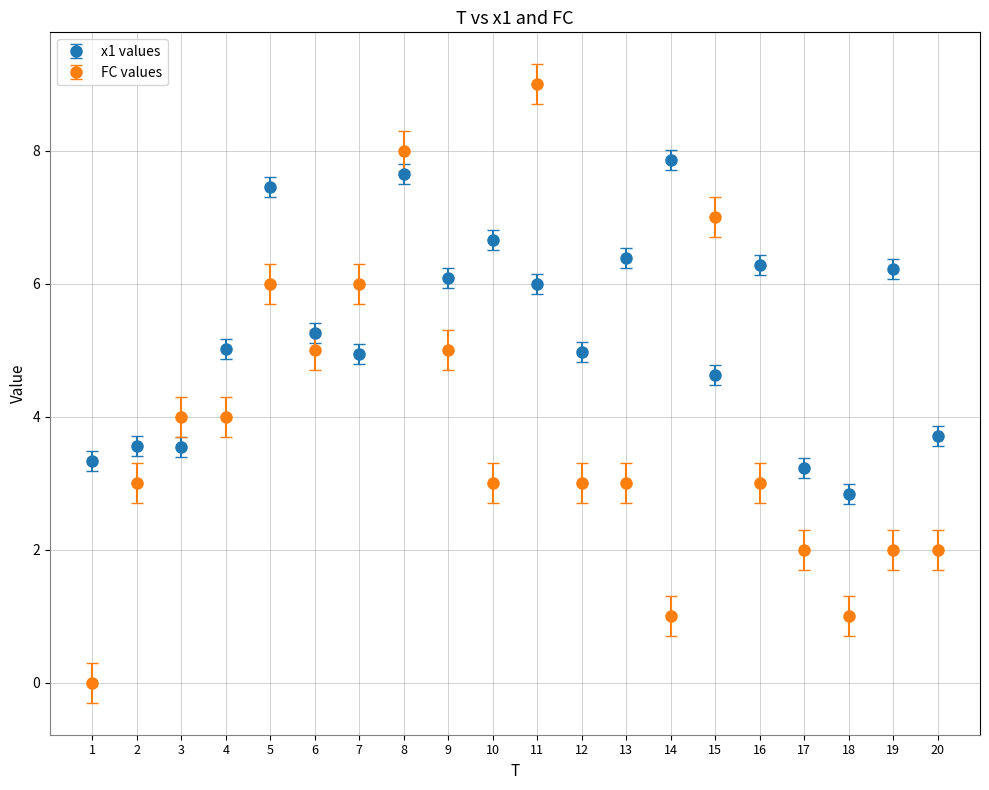

Is the value of x1 values at 9 greater than the value of FC values at 4?

Yes